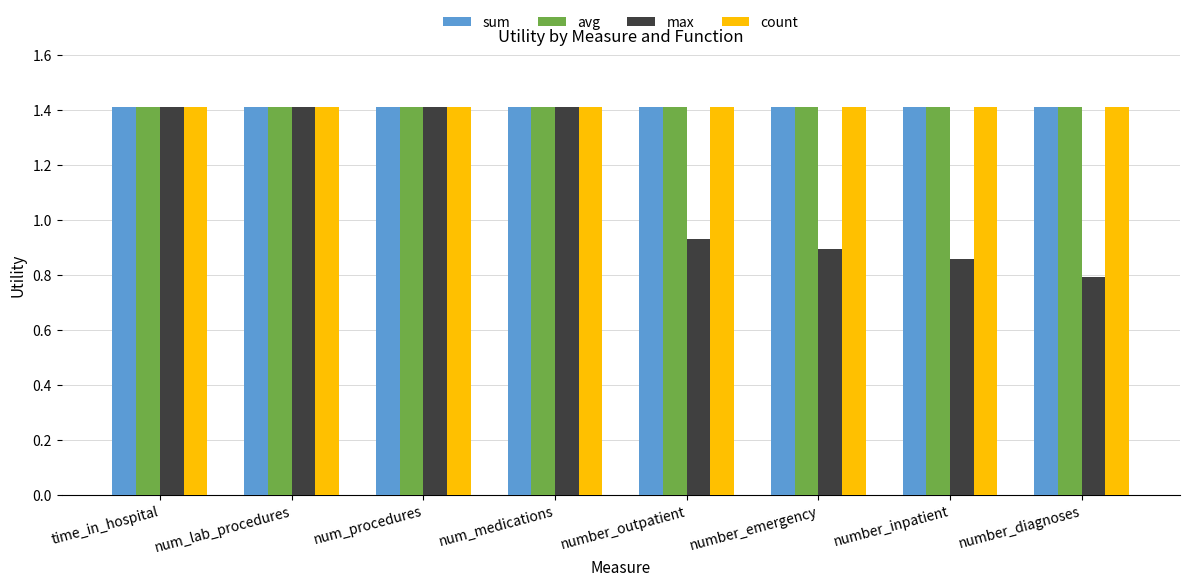

The value of sum at number_inpatient is 1.4. True or false?

True